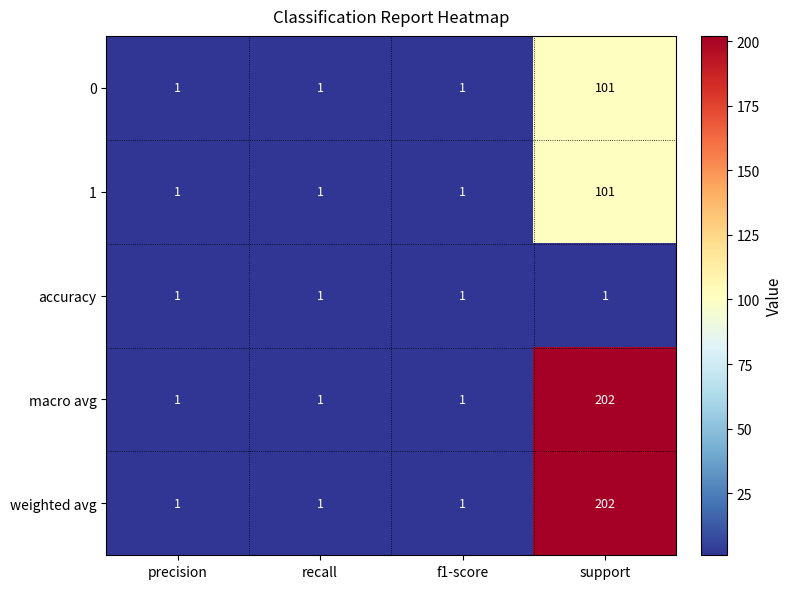

What is the maximum value shown in the chart?

202